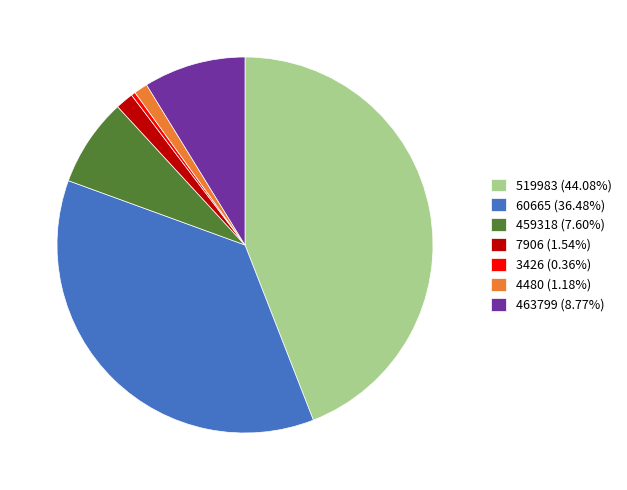

Count the number of slices in the pie.

7